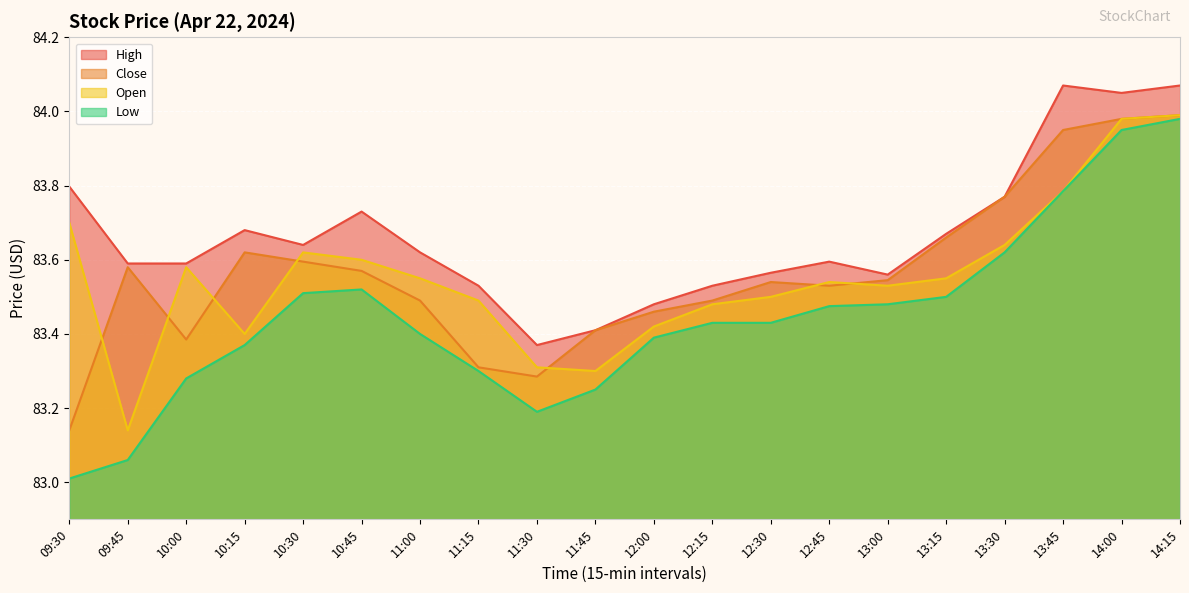

At which category does Close reach its first local valley?

10:00